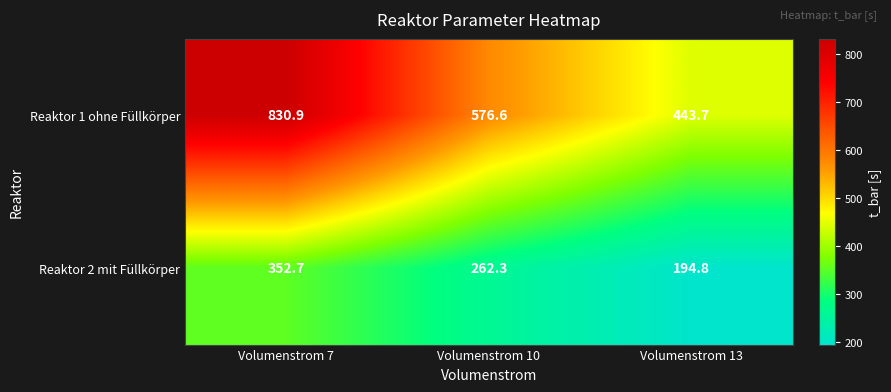

Reading left to right, what are all the values shown in this chart?

Reaktor 1 ohne Füllkörper: Volumenstrom 7=830.9	Volumenstrom 10=576.6	Volumenstrom 13=443.7
Reaktor 2 mit Füllkörper: Volumenstrom 7=352.7	Volumenstrom 10=262.3	Volumenstrom 13=194.8